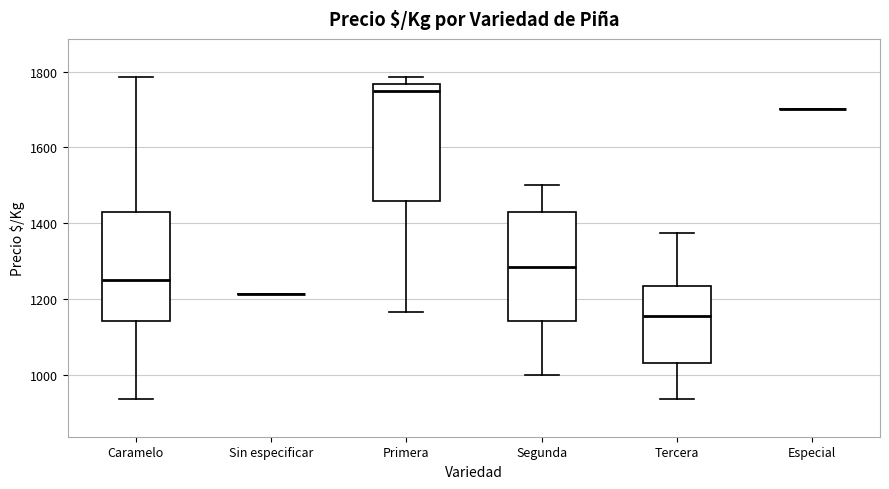

Comparing the boxes themselves (not the whiskers), which one is the tallest?

Primera